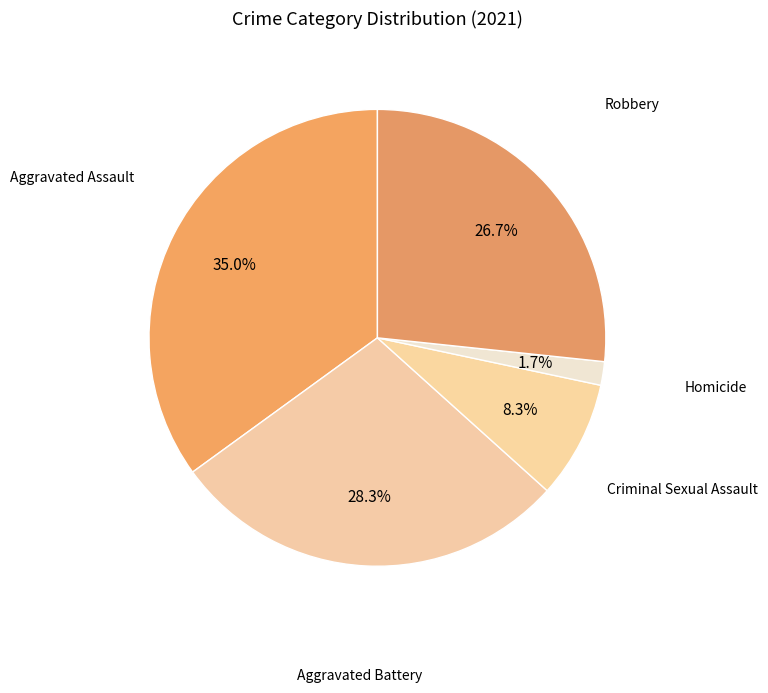

Is there any slice that represents more than half of the pie?

No